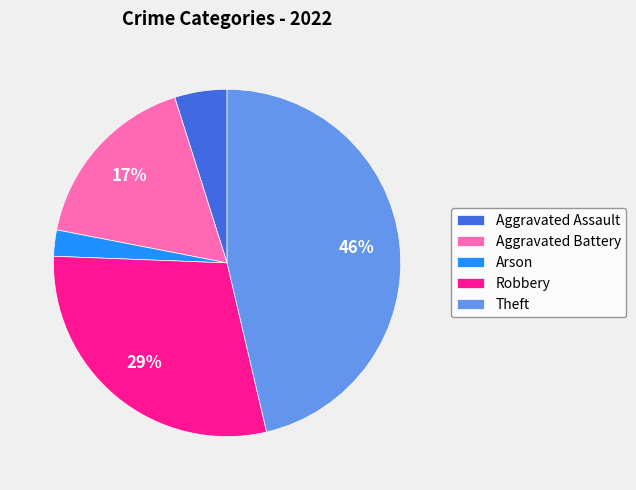

Which has a higher value, Theft or Aggravated Battery?

Theft